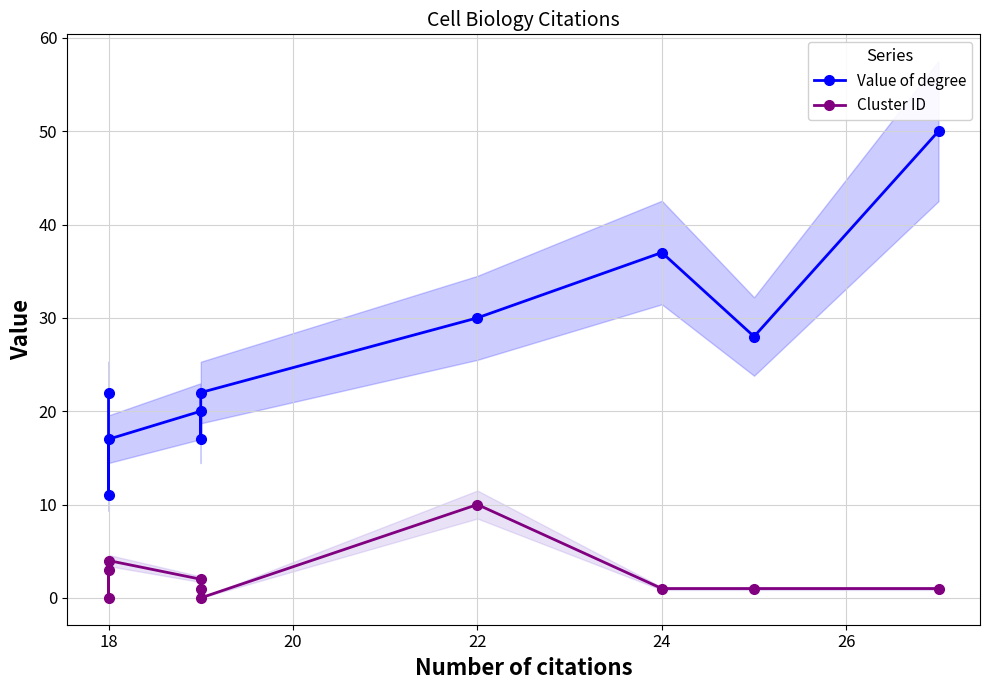

Which series has the largest total across all categories?

Value of degree